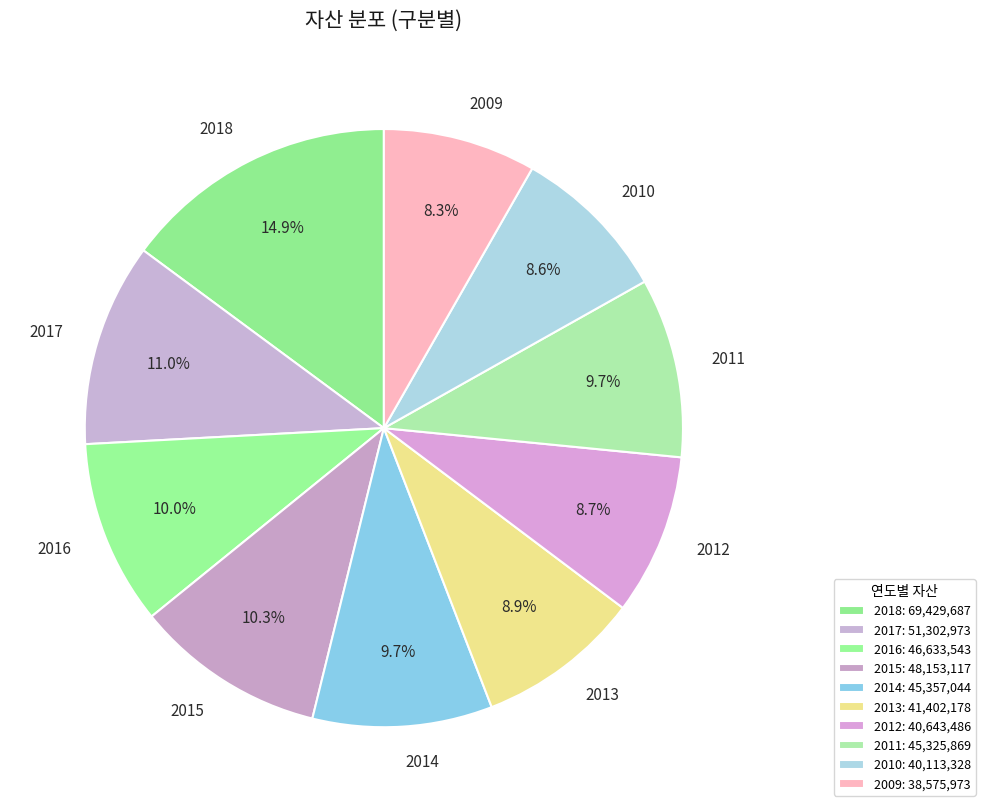

How many slices are in this pie chart?

10